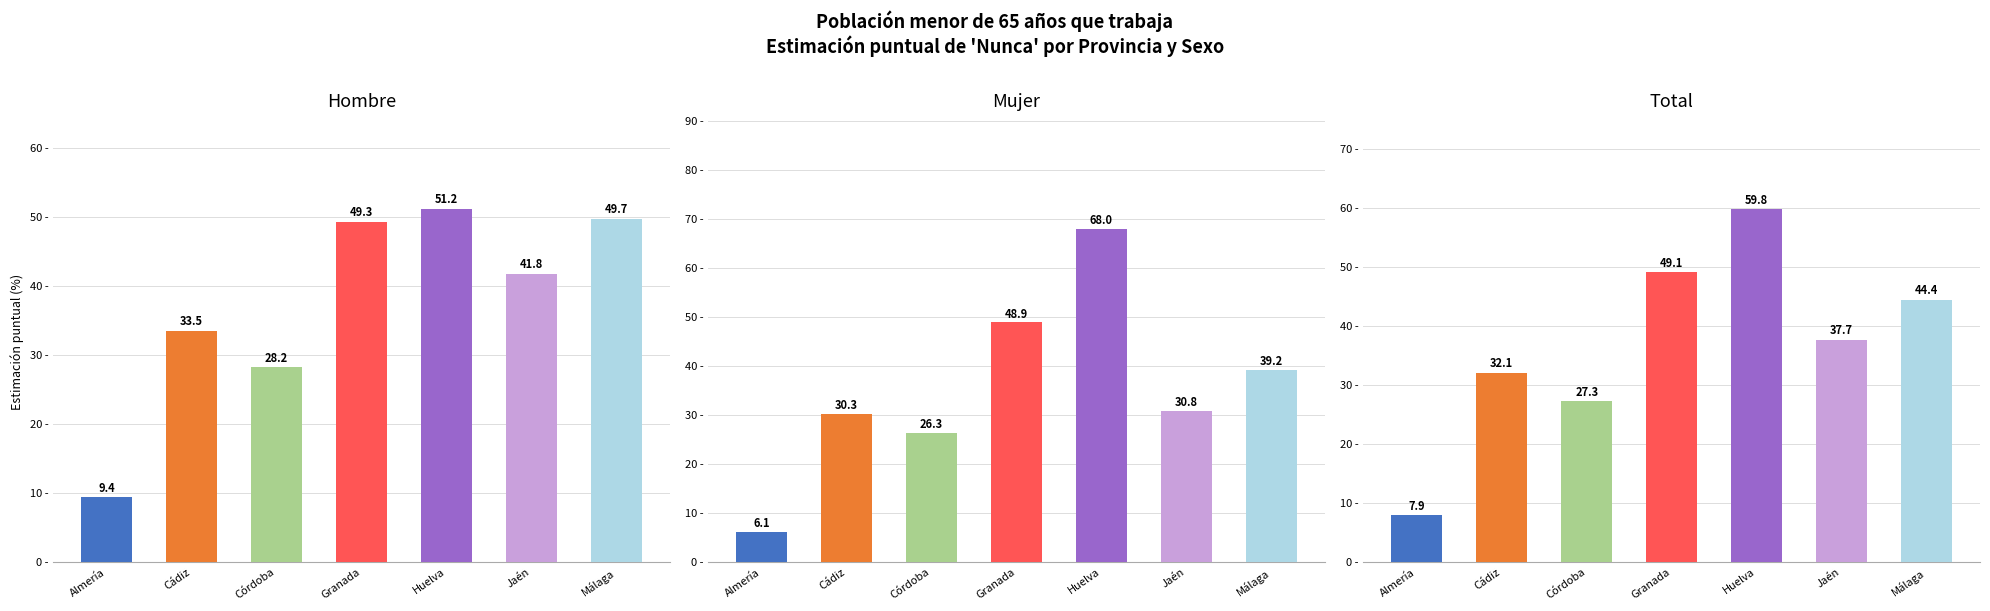

Rank the categories by Total value from lowest to highest.

Almería, Córdoba, Cádiz, Jaén, Málaga, Granada, Huelva